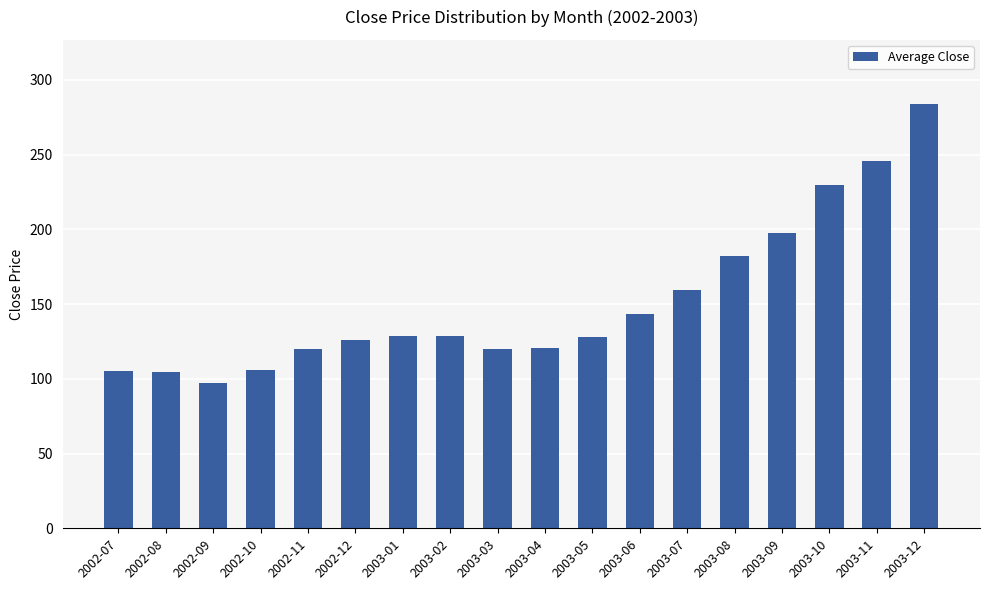

At which category does the chart reach its peak across all series?

2003-12